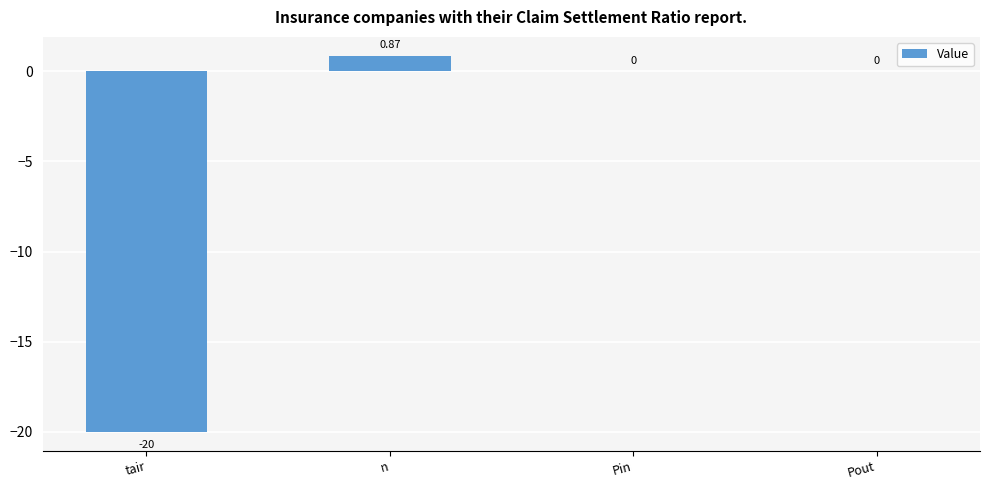

Which label corresponds to the largest value in the chart?

n